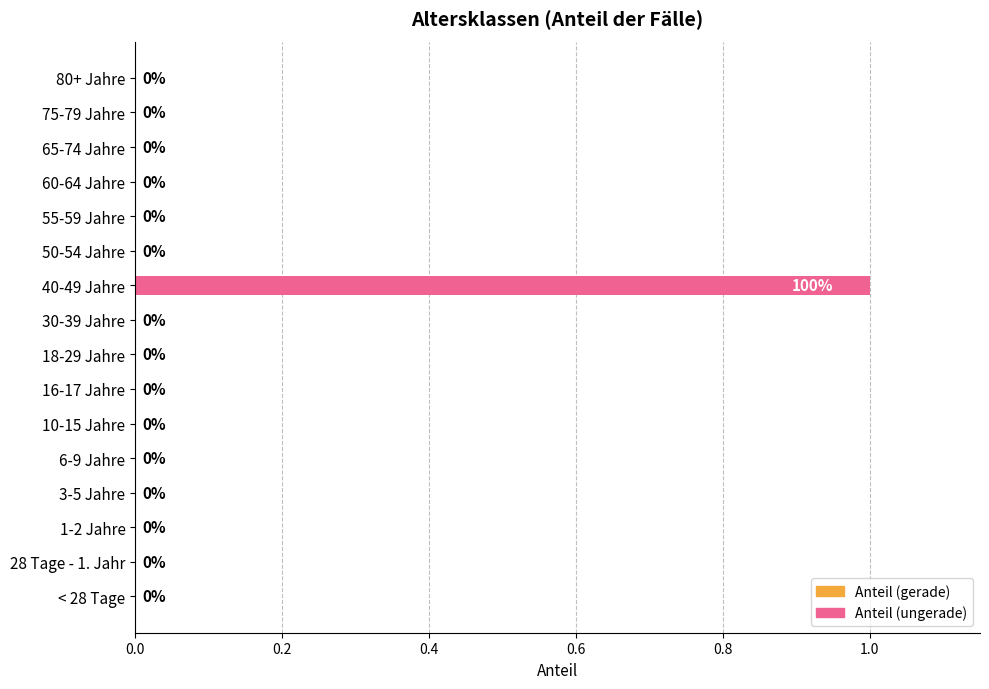

True or false: the data shows 0 at 50-54 Jahre.

True